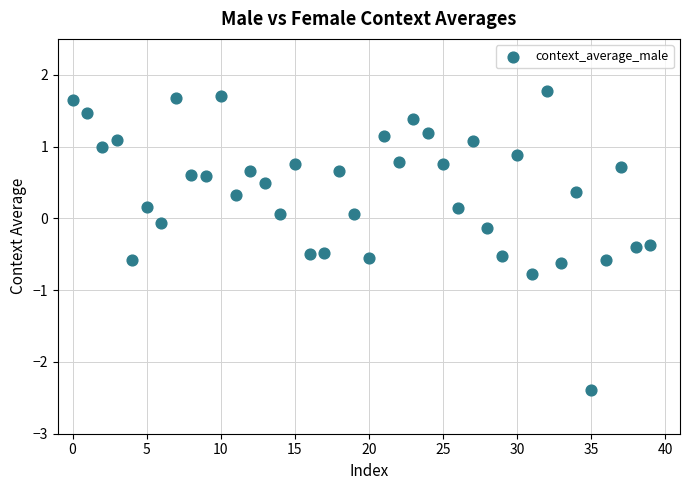

What is the range of Y values (max minus min)?

4.2